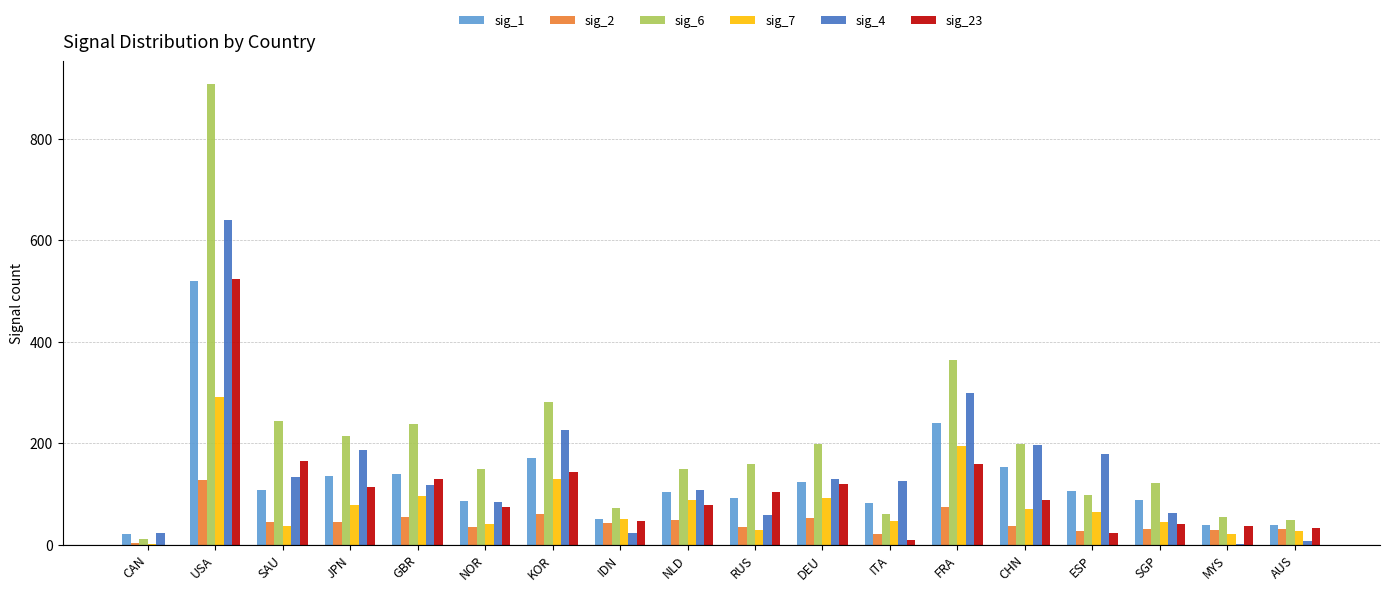

What is the average value of the sig_23 series?

105